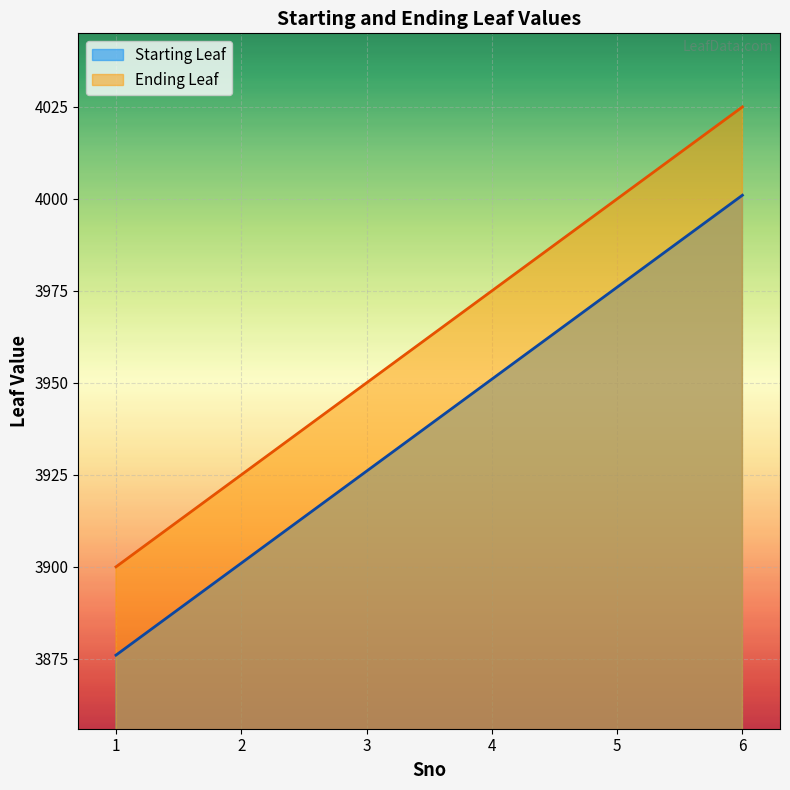

Is the value of Ending Leaf at 3 greater than the value of Starting Leaf at 4?

No